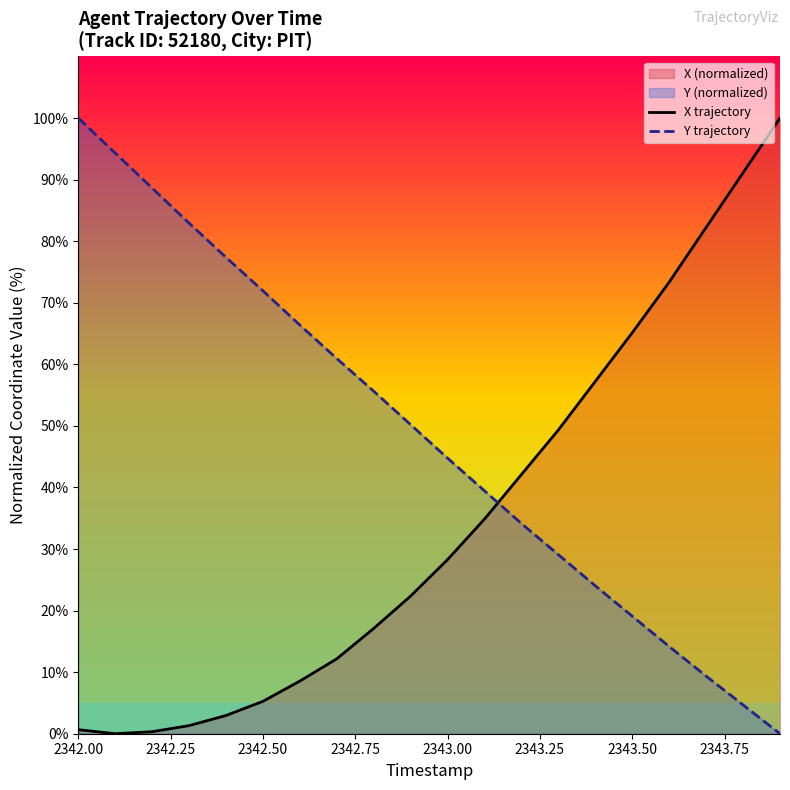

How many data points in Y trajectory are less than 50?

10